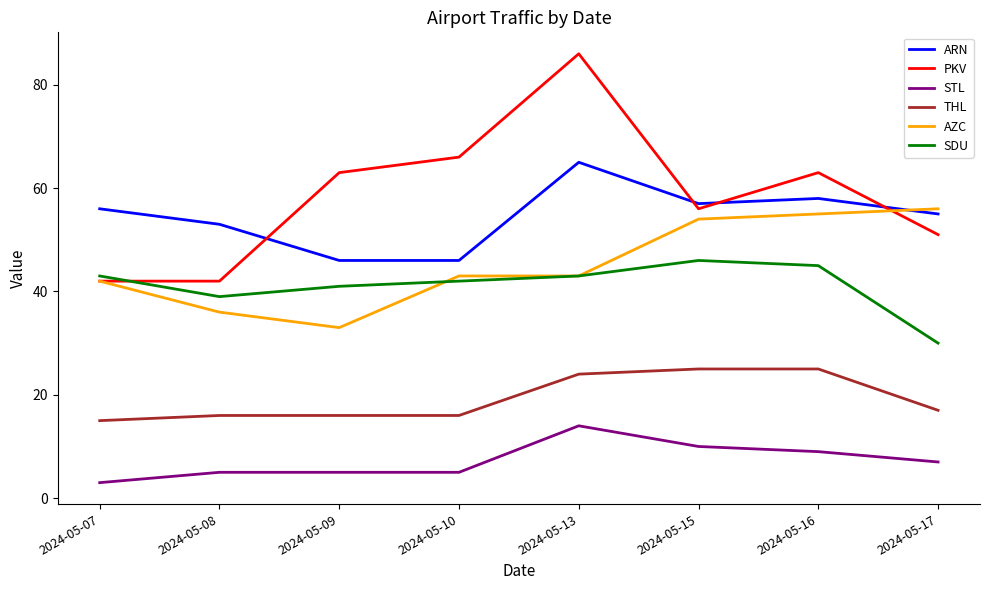

True or false: SDU and THL cross at least once.

False